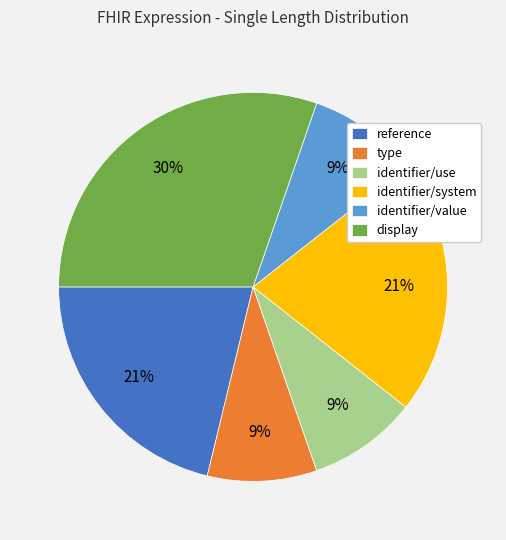

To the nearest percent, what is the difference between the identifier/value and reference slice percentages?

12%